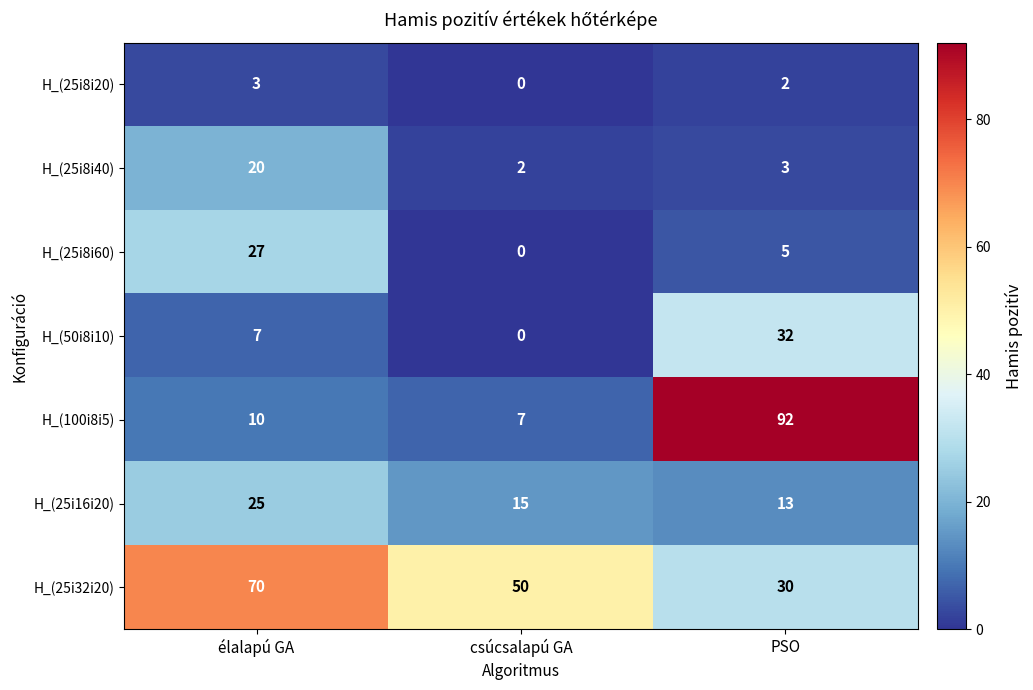

What is the difference between the H_(100i8i5) values at élalapú GA and csúcsalapú GA?

3